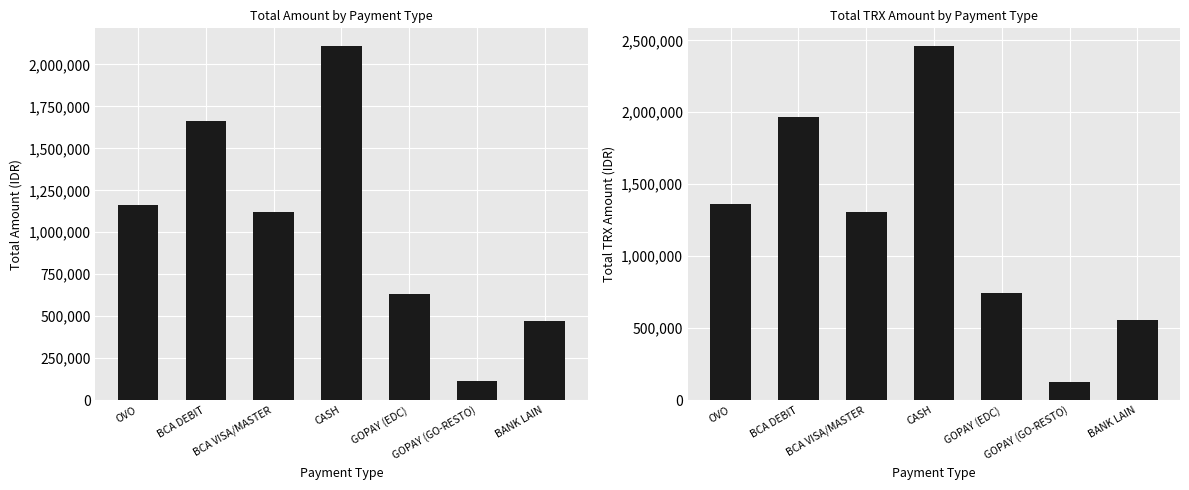

What is the sum of all TOTAL AMOUNT values?

7267272